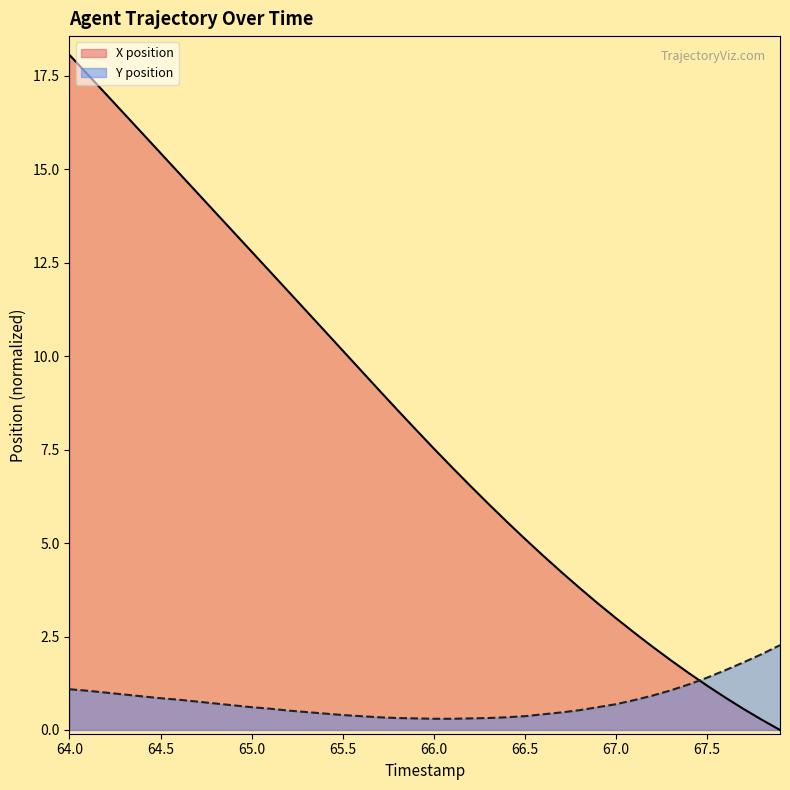

What is the total value across all series at 66.5?

5.5